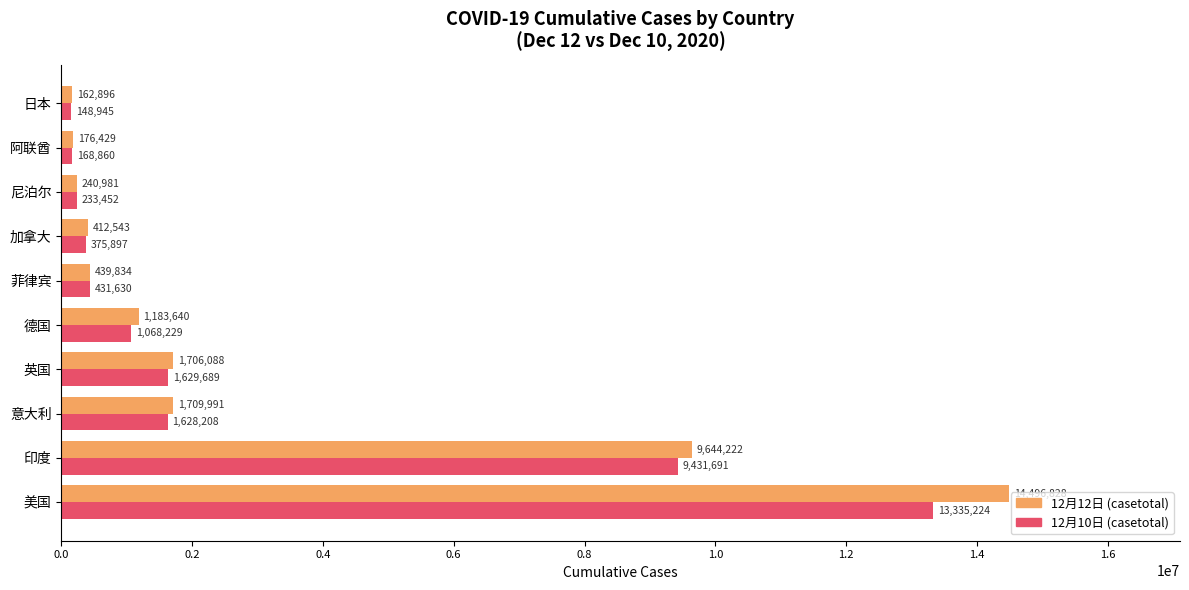

What are all the series names shown in the legend?

12月12日 (casetotal), 12月10日 (casetotal)